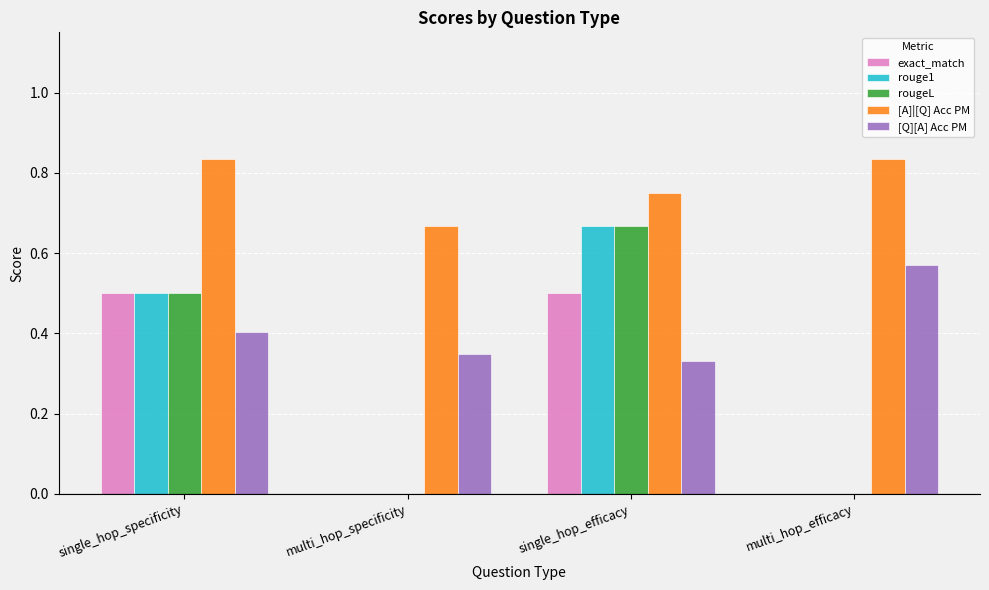

What is the sum of all rouge1 values?

1.2